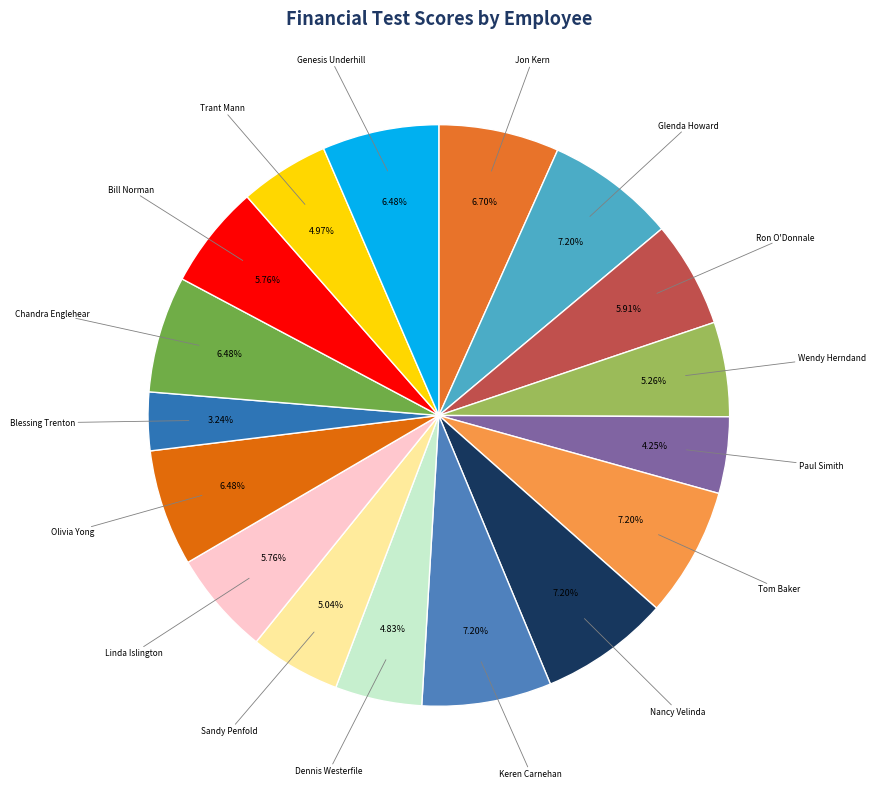

How many slices are in this pie chart?

17